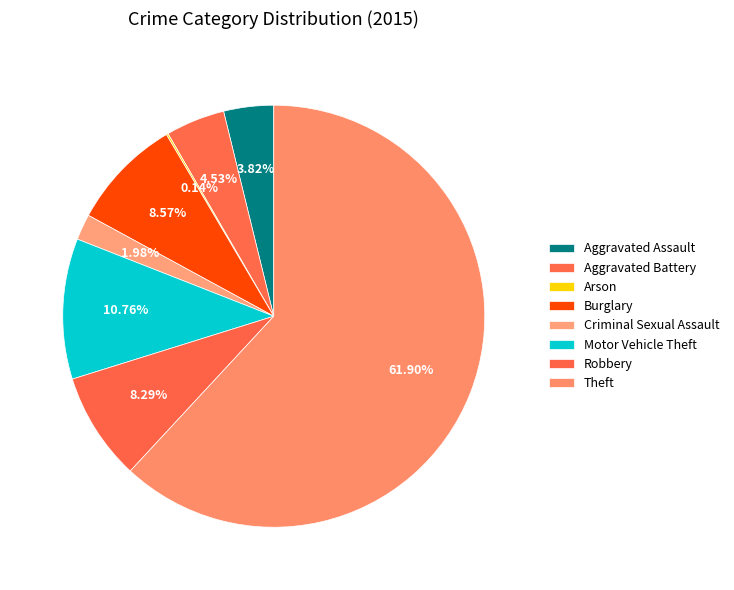

What is the majority slice?

Theft